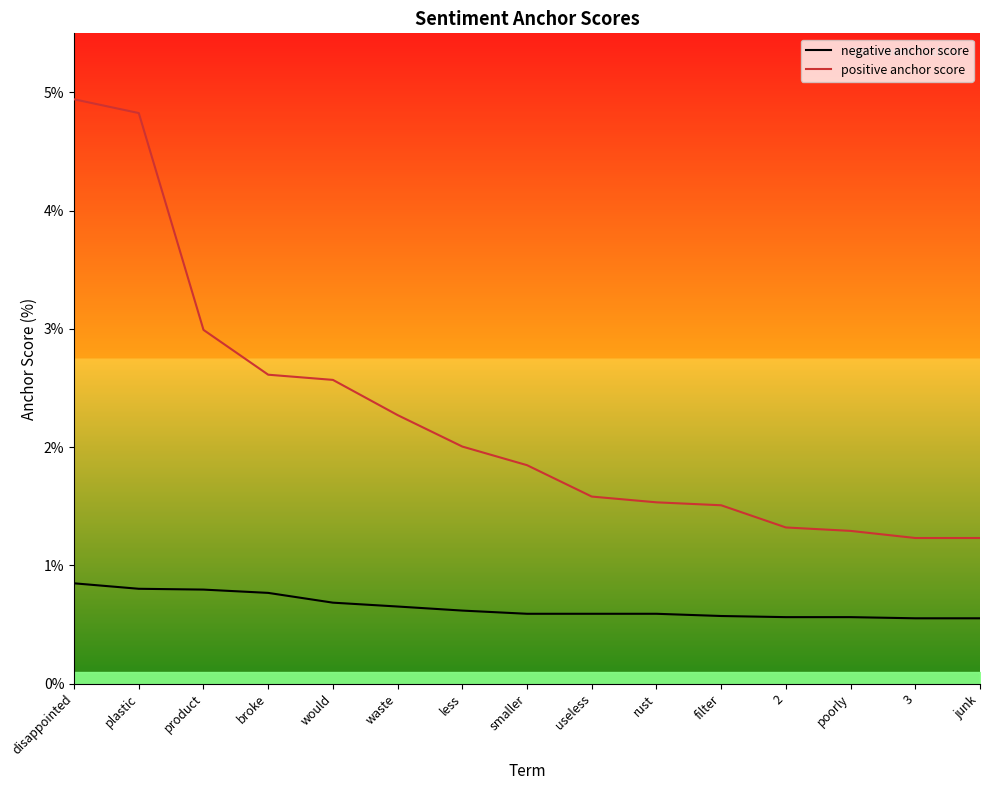

Is it true that positive anchor score equals 0.0 at less?

True